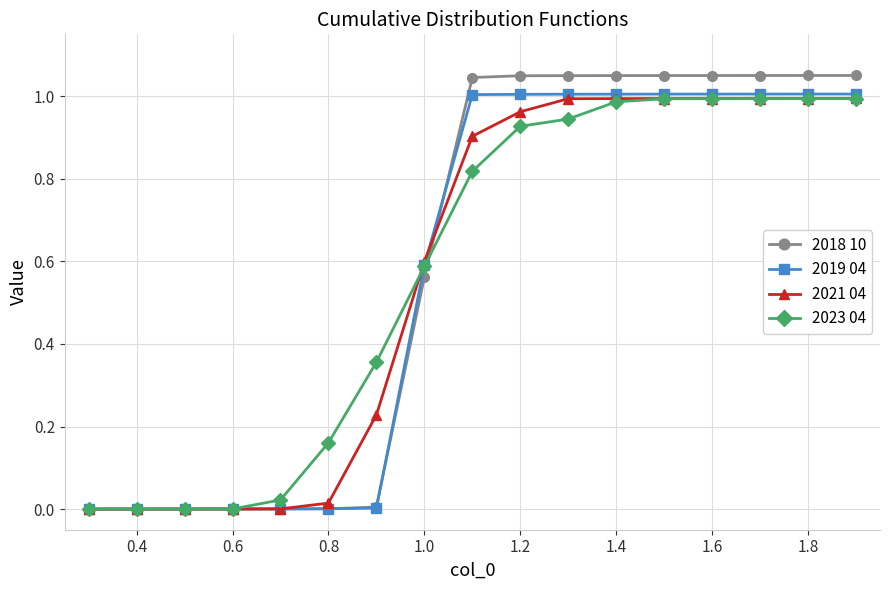

How many lines are shown in the chart?

4